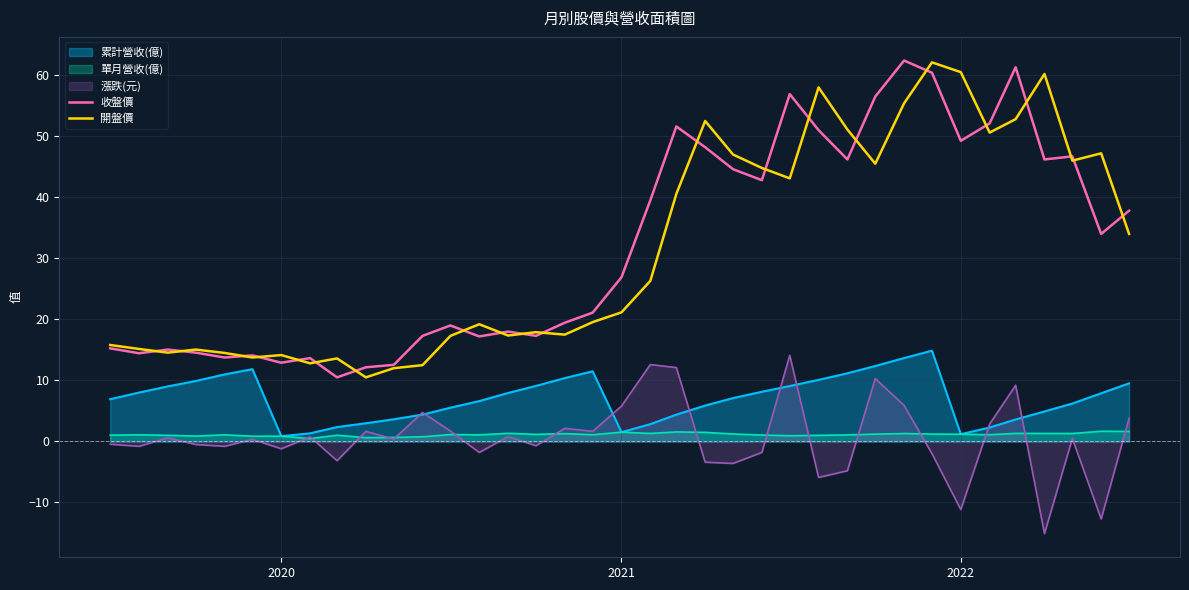

True or false: 開盤價 and 單月營收(億) cross at least once.

False